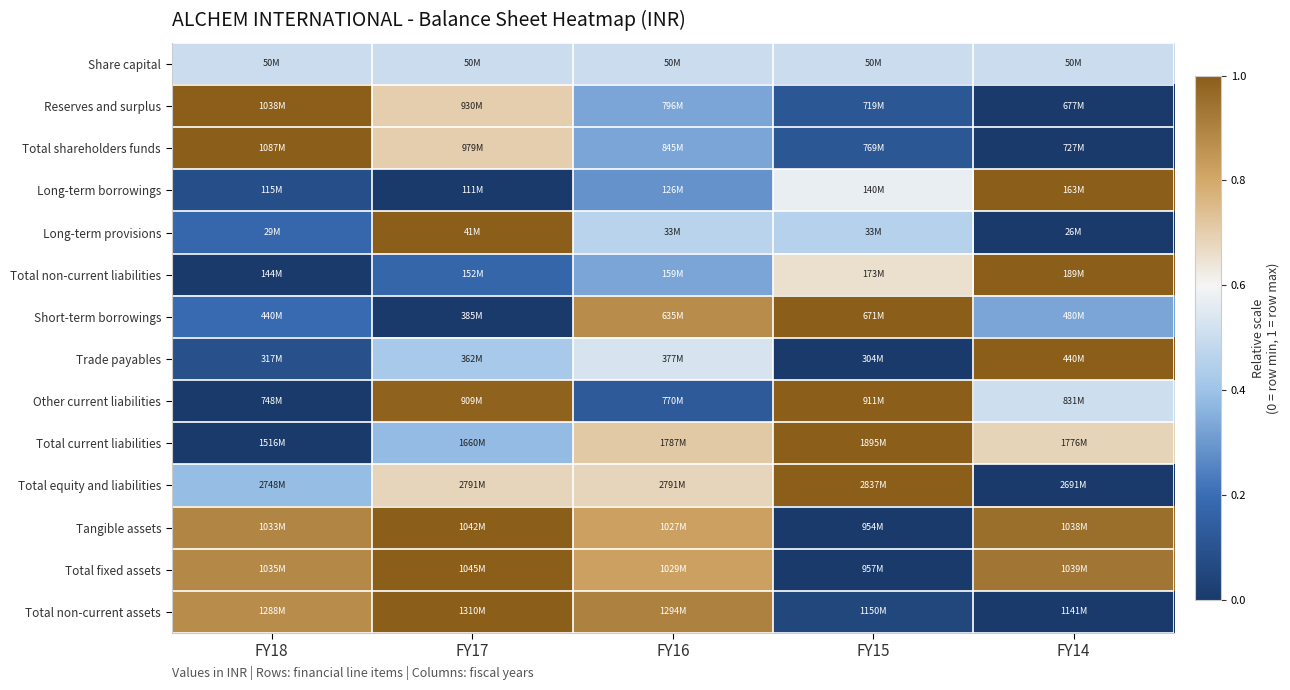

At how many categories does at least one series exceed 0?

5